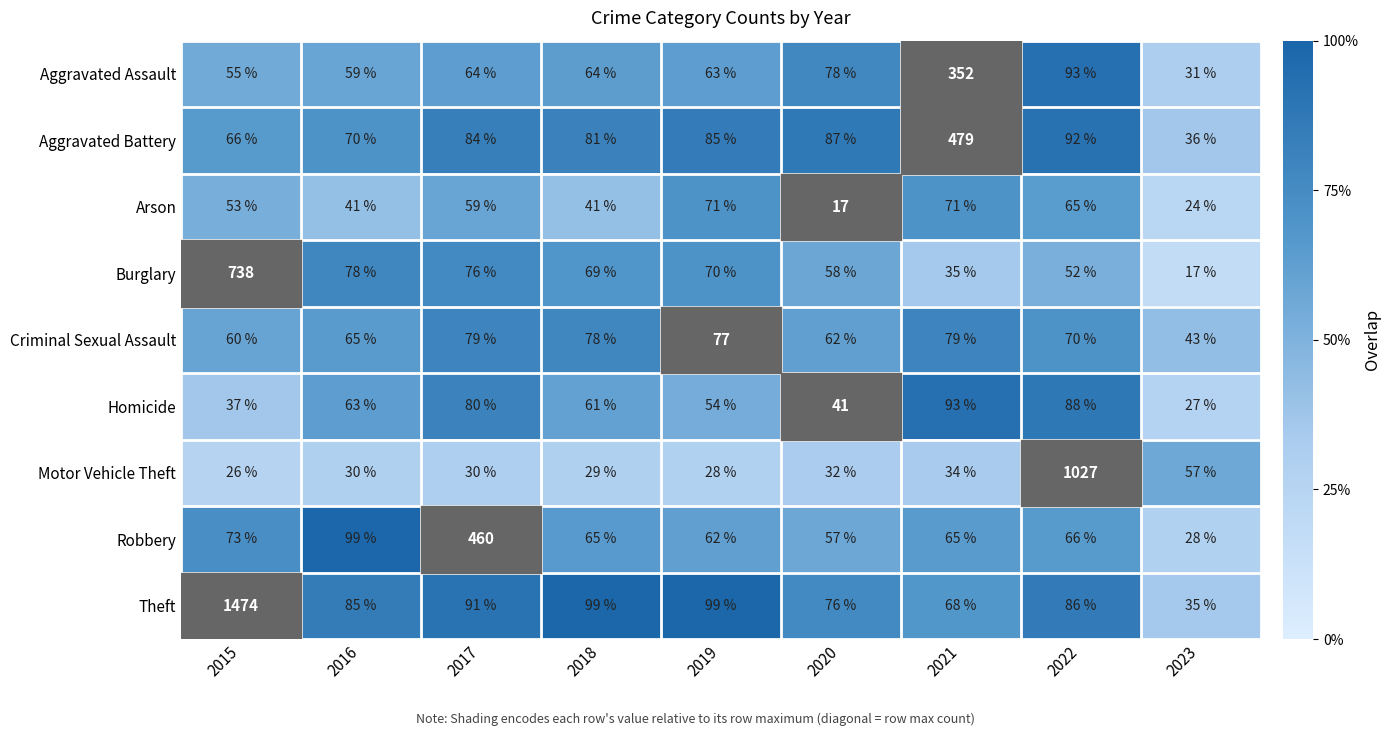

What is the greatest value displayed?

1474